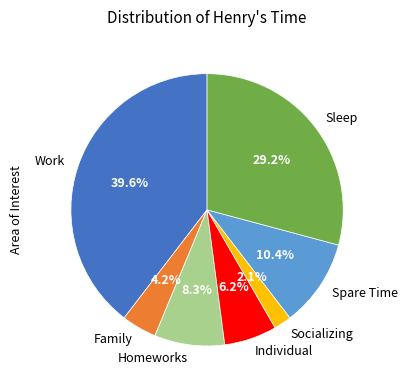

Does any single category account for the majority?

No